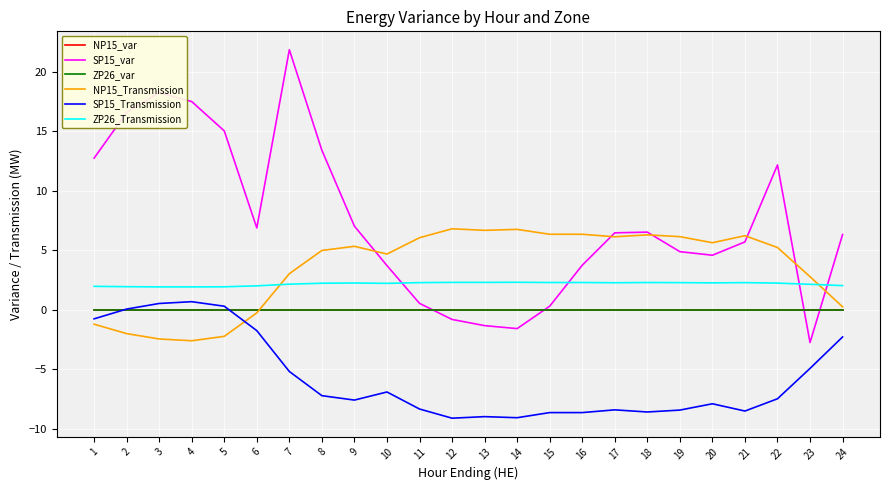

Does the chart display data point markers on the line(s)?

No